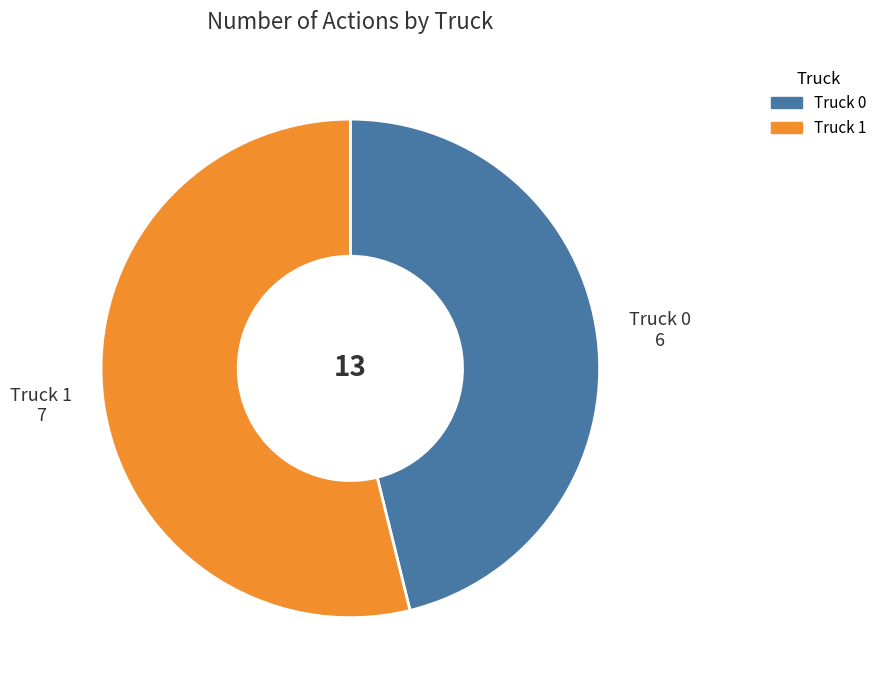

Is there a majority slice in this chart?

Yes